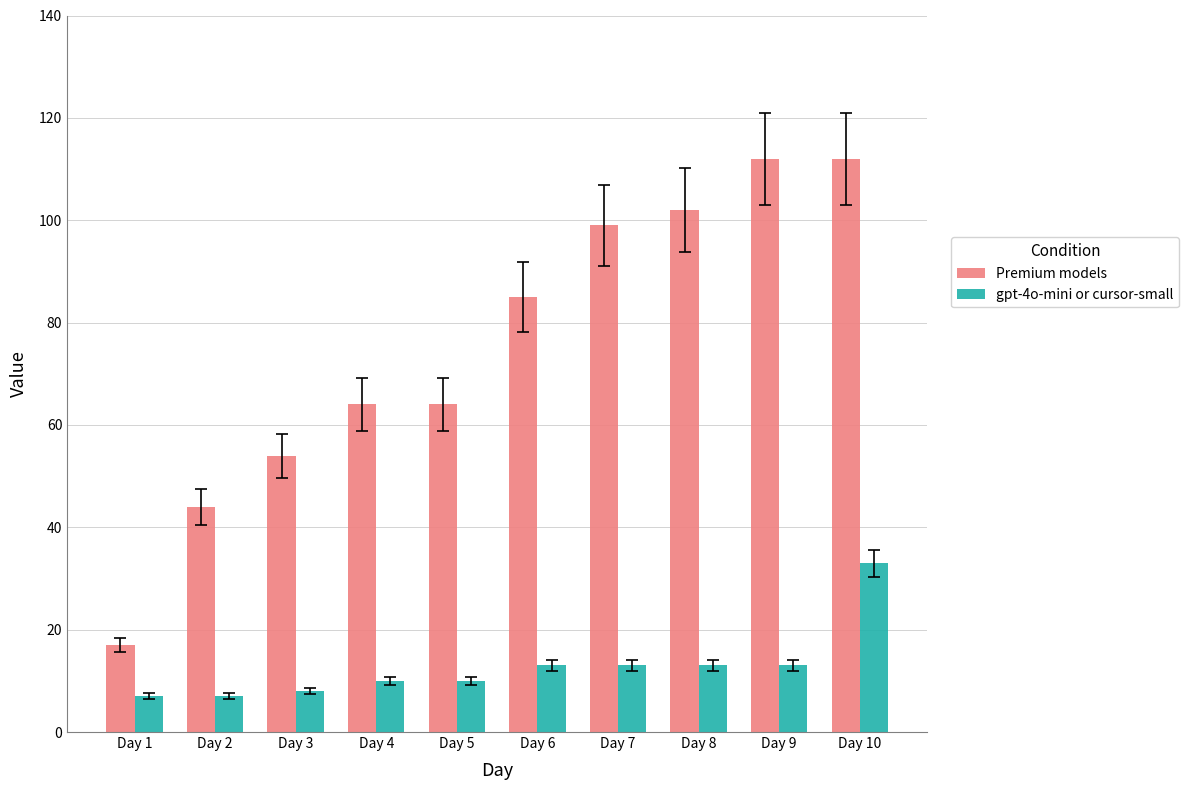

What is the minimum value for gpt-4o-mini or cursor-small?

7